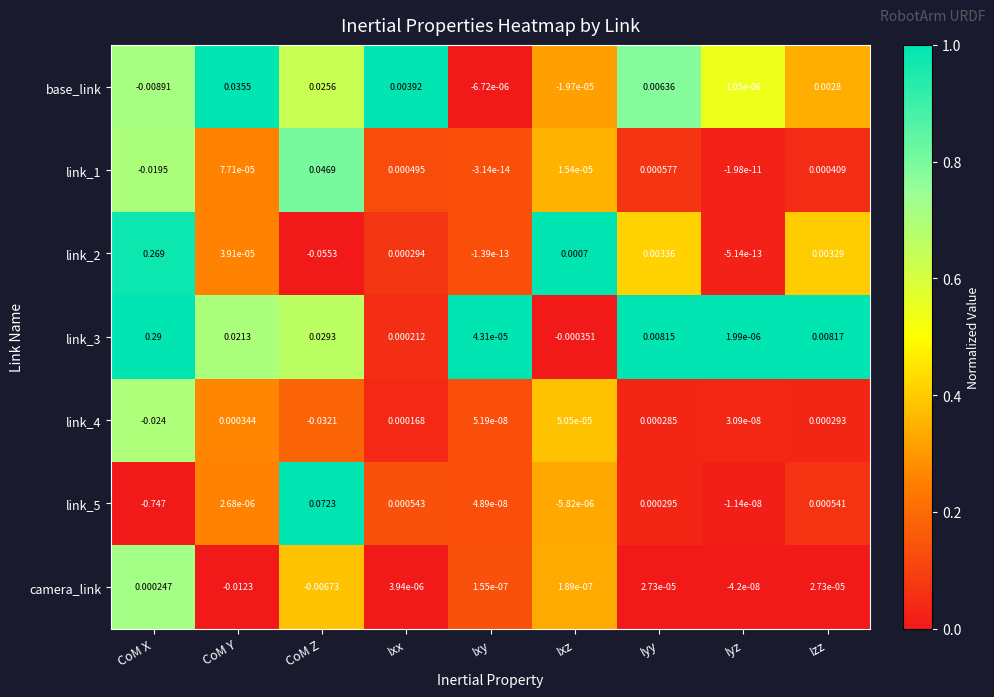

Which category has the lowest value across all series?

CoM X